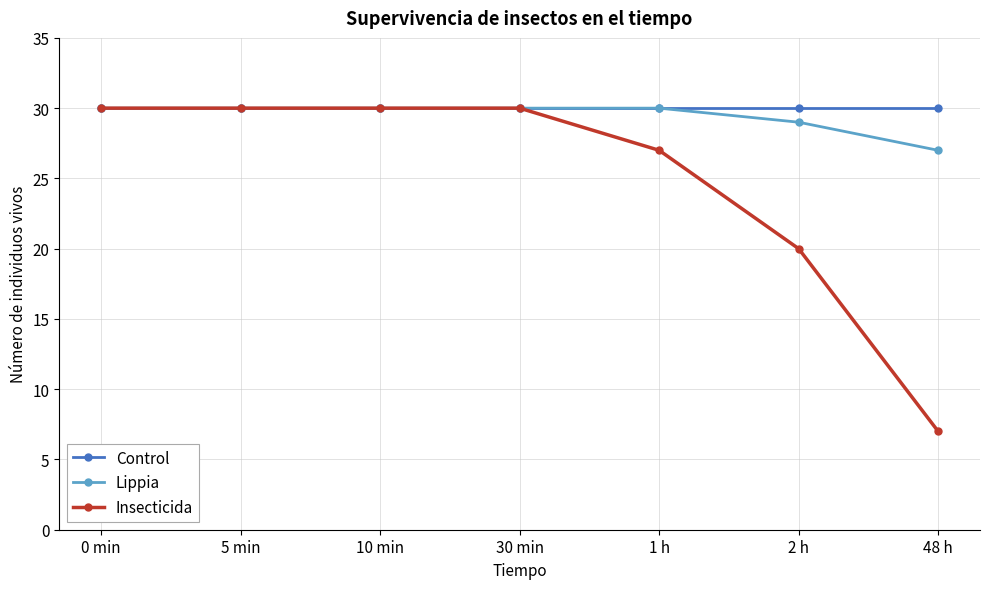

Is this an area chart (filled region under the line)?

No